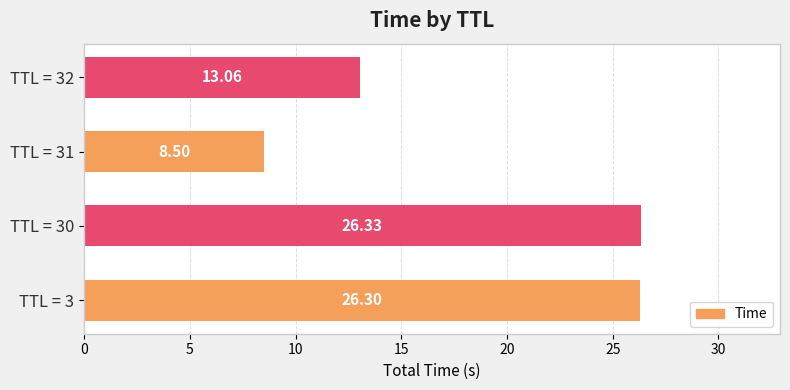

Does the chart contain stacked bars?

No